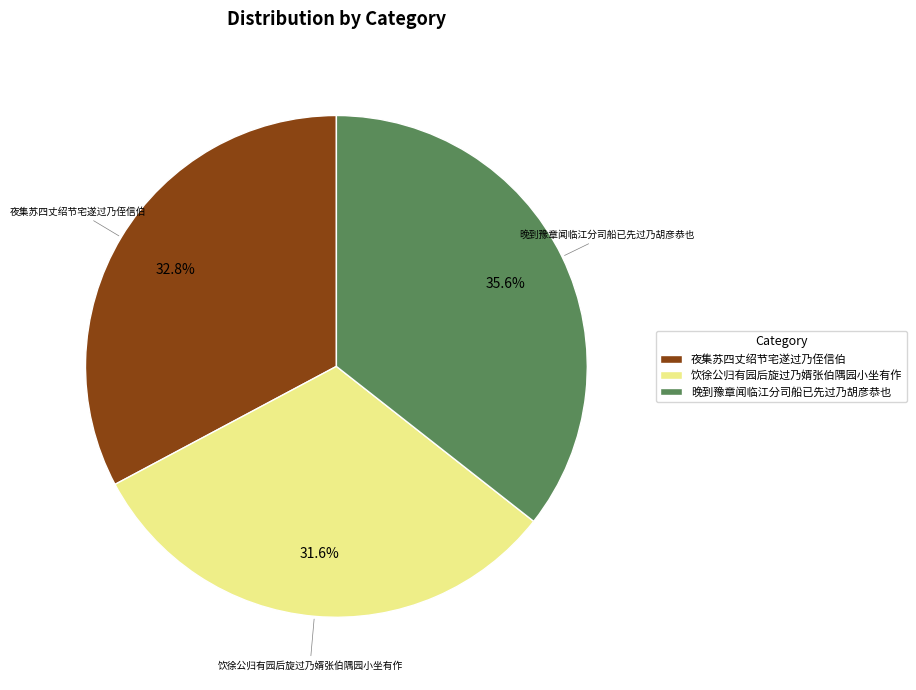

Which slice is the largest?

晚到豫章闻临江分司船已先过乃胡彦恭也